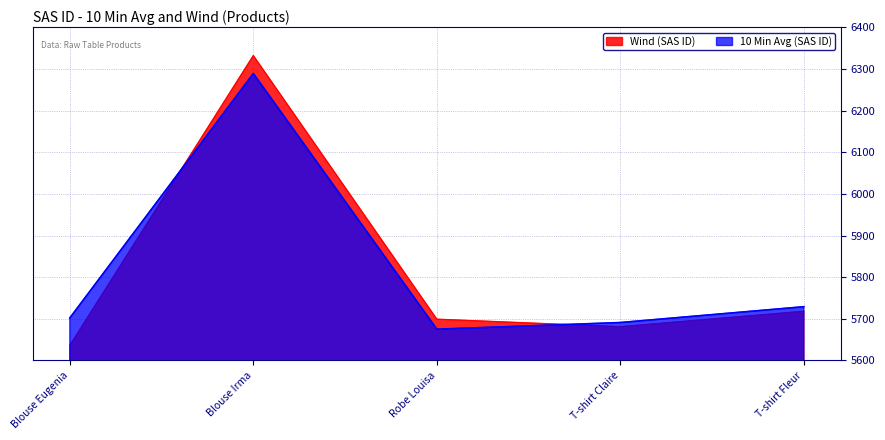

Reading left to right, transcribe all the data shown in this chart.

10 Min Avg (SAS ID): Blouse Eugenia=5702	Blouse Irma=6289	Robe Louisa=5675	T-shirt Claire=5691	T-shirt Fleur=5729
Wind (SAS ID): Blouse Eugenia=5636	Blouse Irma=6332	Robe Louisa=5699	T-shirt Claire=5681	T-shirt Fleur=5718